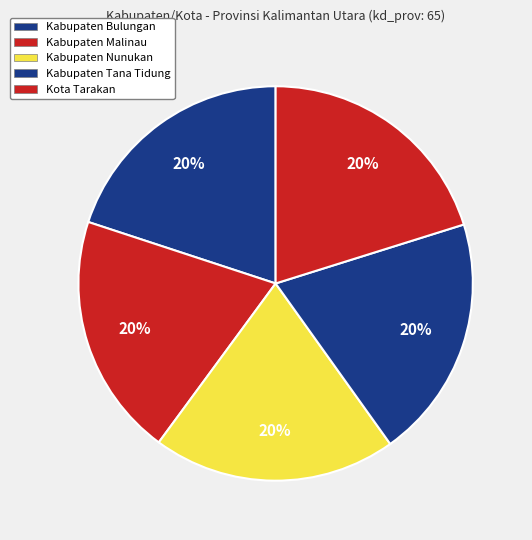

The Kabupaten Tana Tidung slice represents 29% of the pie. True or false?

False